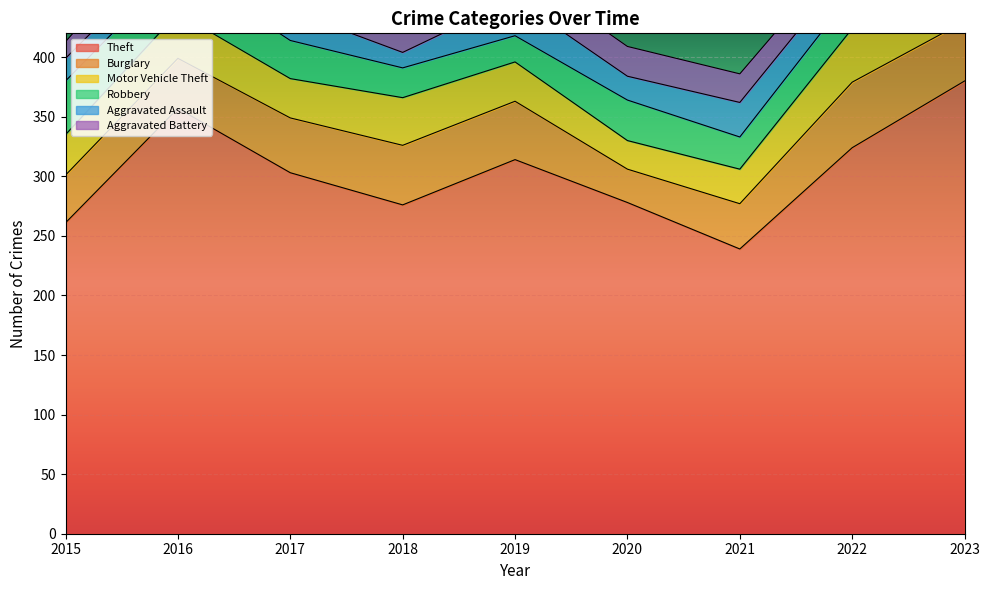

Where is the first local maximum for Motor Vehicle Theft?

2016